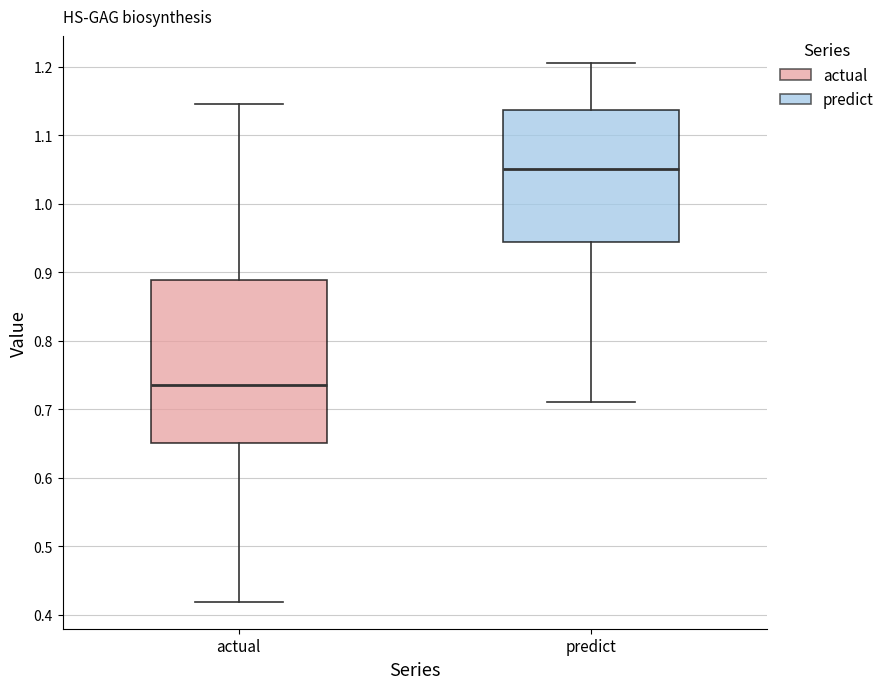

Which box's median line is the lowest?

actual